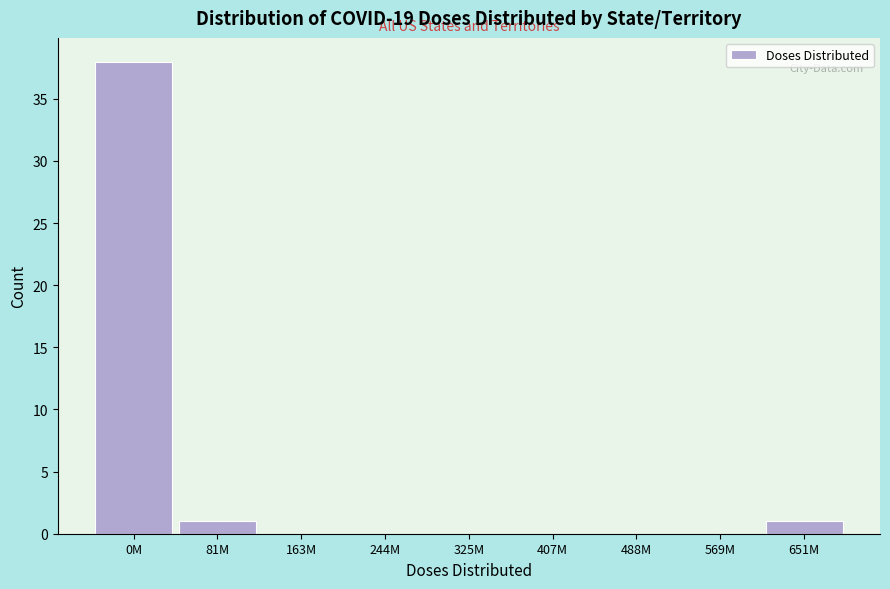

Reading left to right, transcribe all the data shown in this chart.

0M=38	81M=1	163M=0	244M=0	325M=0	407M=0	488M=0	569M=0	651M=1